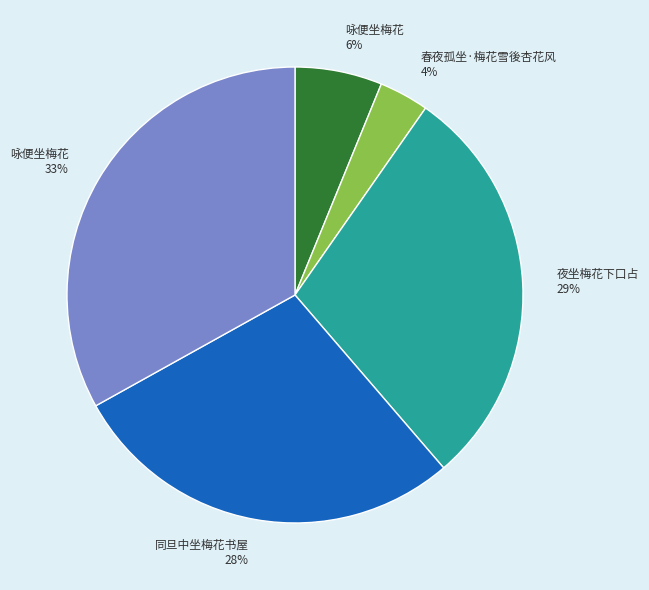

How many slices are in this pie chart?

5